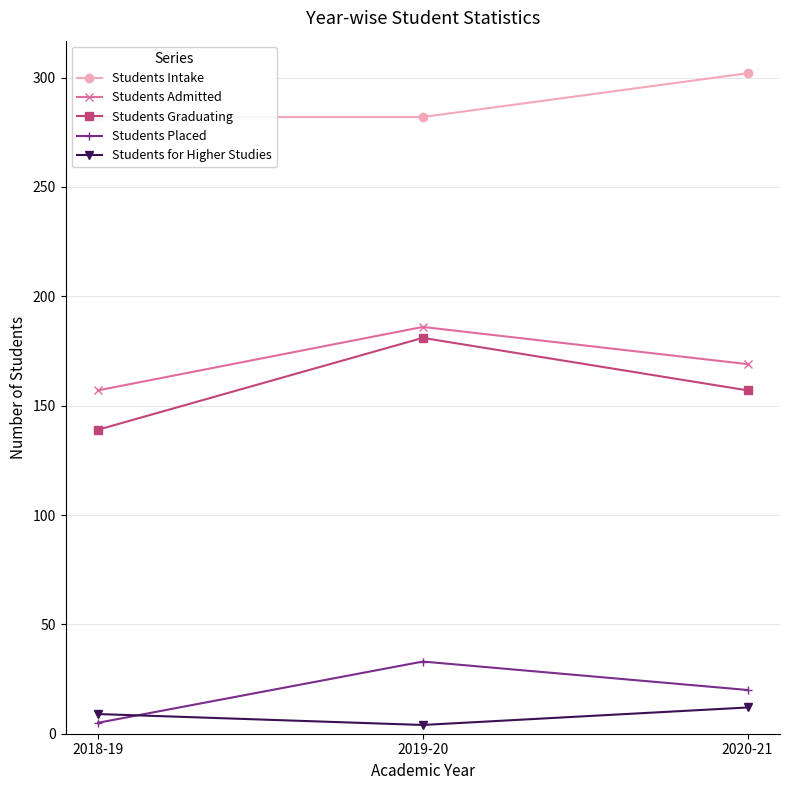

What is the difference between the highest and lowest values at 2019-20?

278